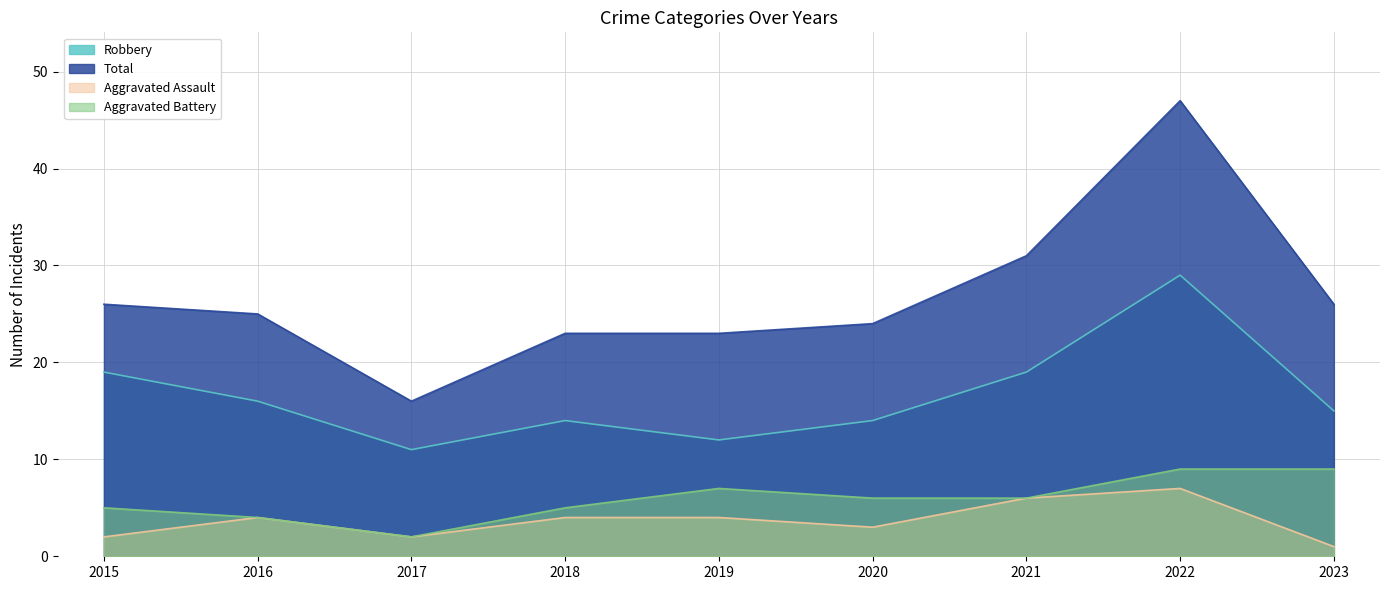

What is the value of the Aggravated Assault point at the 5th from the left?

4